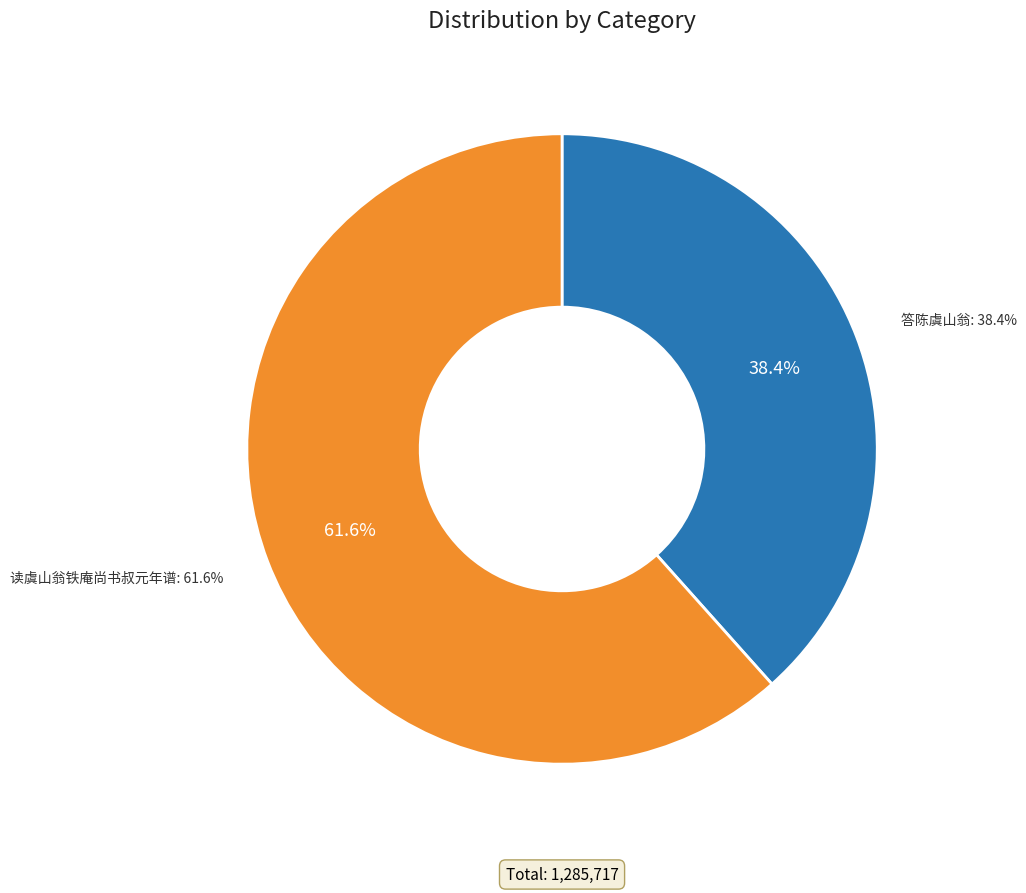

Count the number of slices in the pie.

2